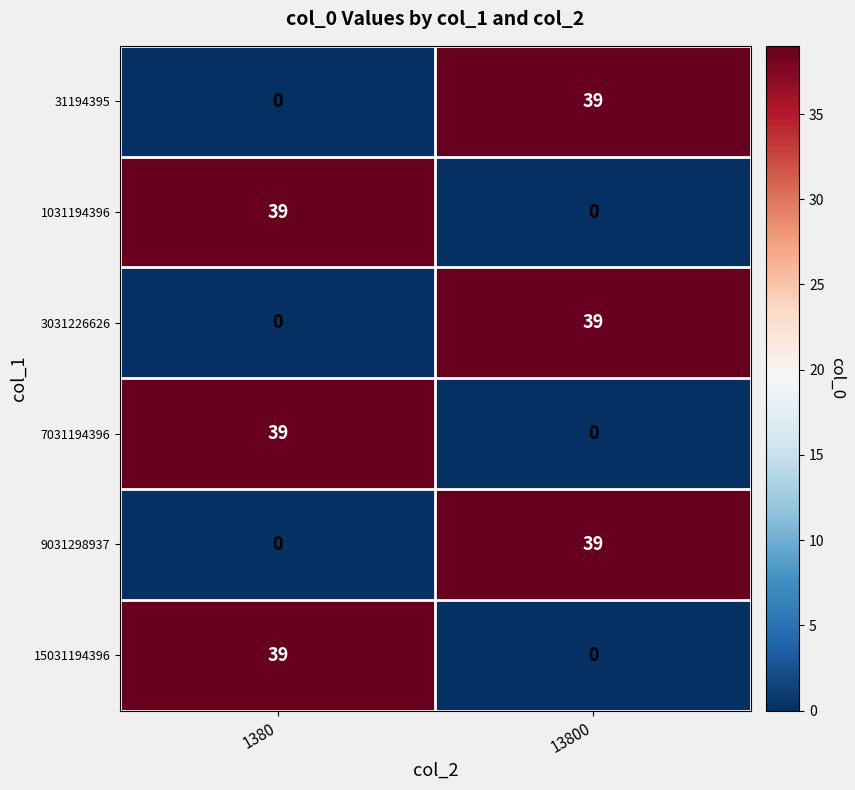

What is the spread (max minus min) of values at 1380?

39